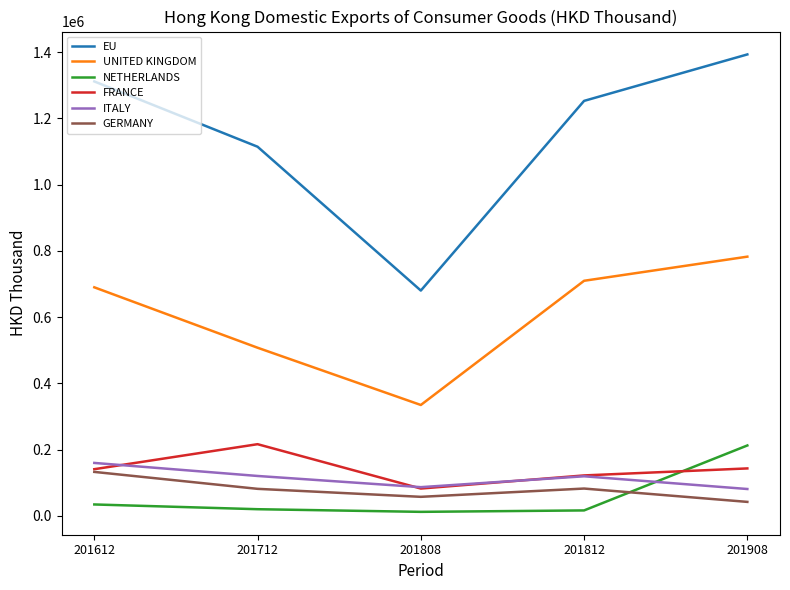

The FRANCE series shows 216307.3 at 201712. True or false?

True